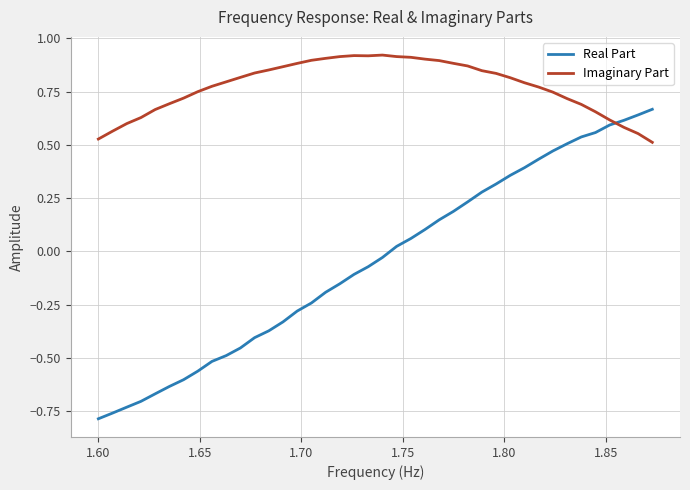

Which series has the largest range (max minus min)?

Real Part